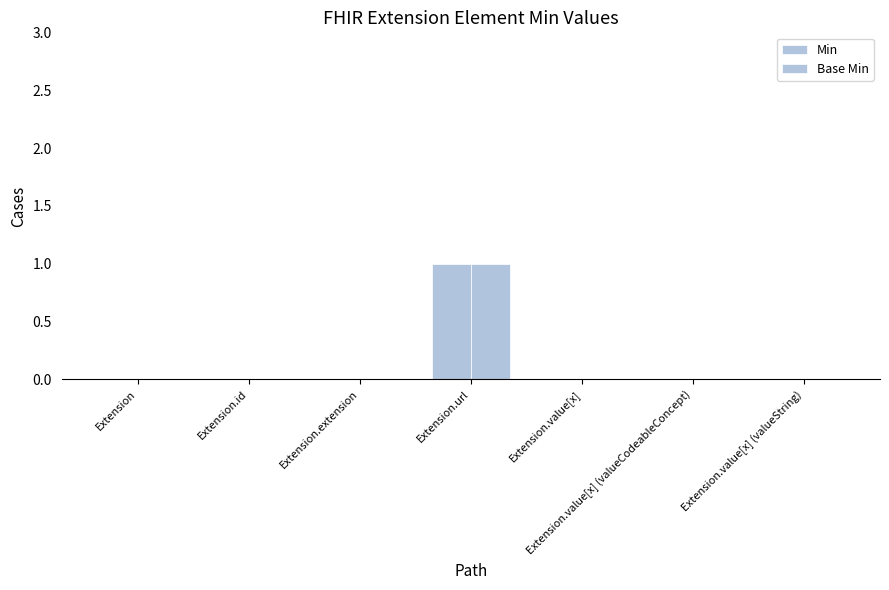

Which series has the widest spread of values?

Min